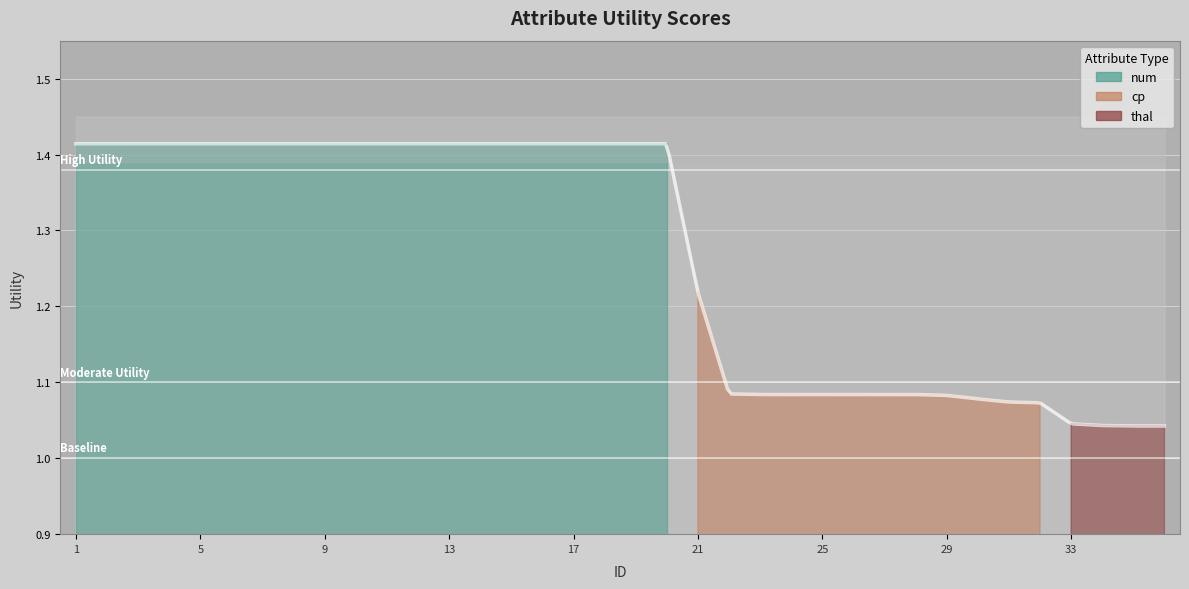

Reading left to right, what are all the values shown in this chart?

1=1.4	2=1.4	3=1.4	4=1.4	5=1.4	6=1.4	7=1.4	8=1.4	9=1.4	10=1.4	11=1.4	12=1.4	13=1.4	14=1.4	15=1.4	16=1.4	17=1.4	18=1.4	19=1.4	20=1.4	21=1.2	22=1.1	23=1.1	24=1.1	25=1.1	26=1.1	27=1.1	28=1.1	29=1.1	30=1.1	31=1.1	32=1.1	33=1.0	34=1.0	35=1.0	36=1.0